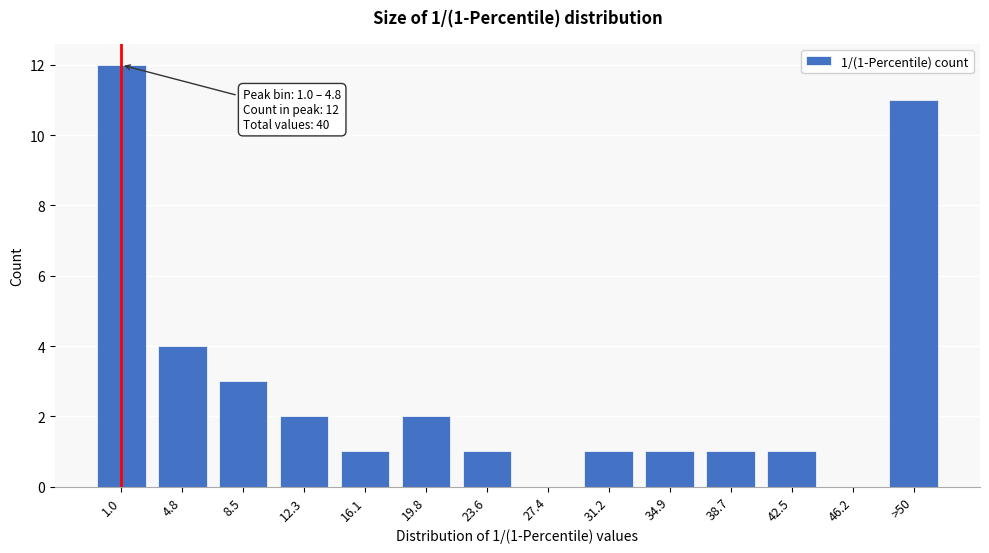

Reading left to right, what are all the values shown in this chart?

1.0=12	4.8=4	8.5=3	12.3=2	16.1=1	19.8=2	23.6=1	27.4=0	31.2=1	34.9=1	38.7=1	42.5=1	46.2=0	>50=11